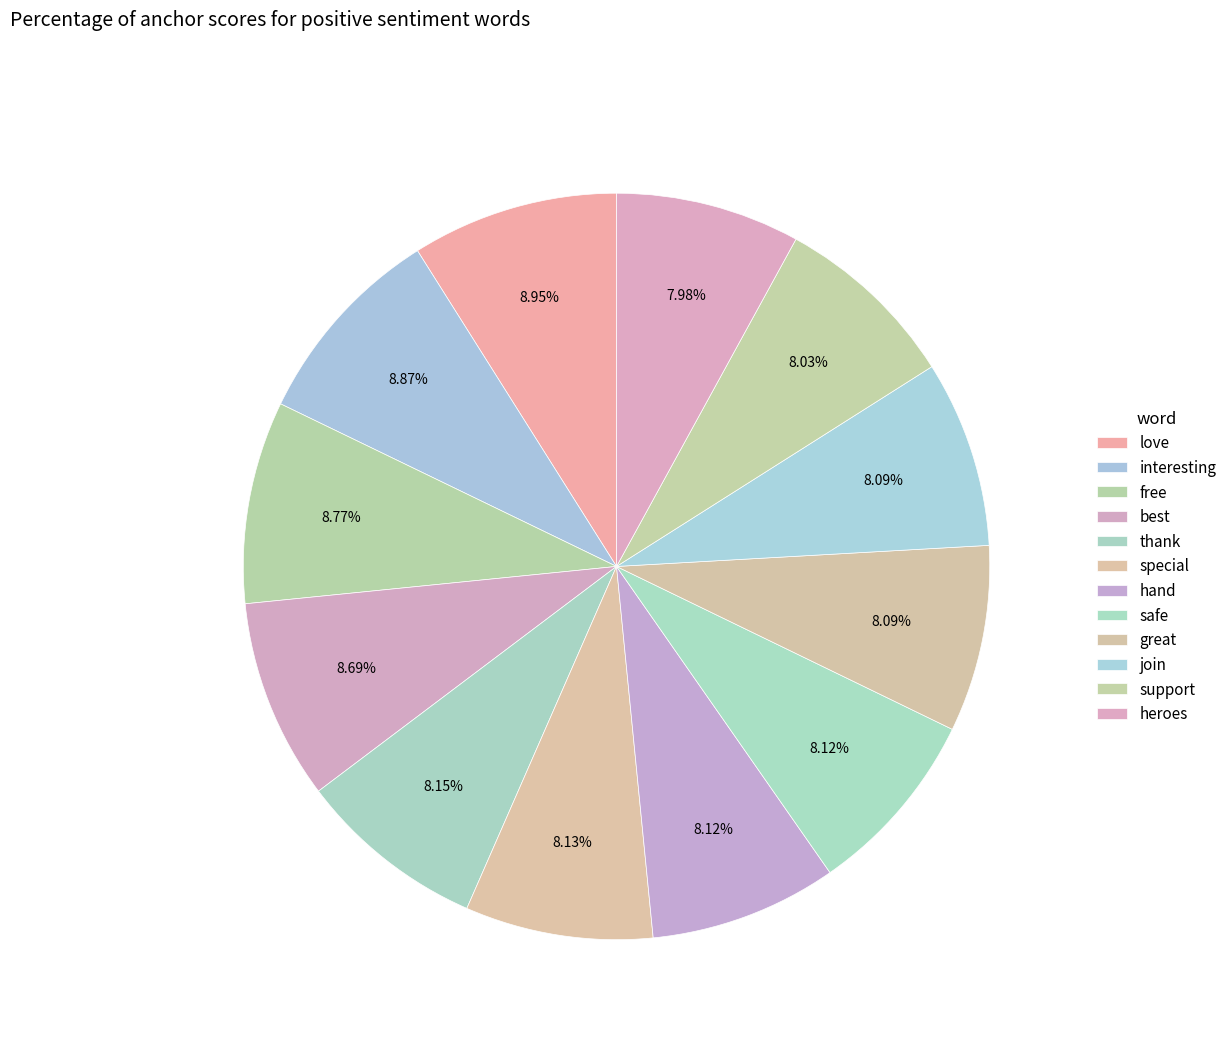

To the nearest percent, what percentage of the pie is hand?

8%